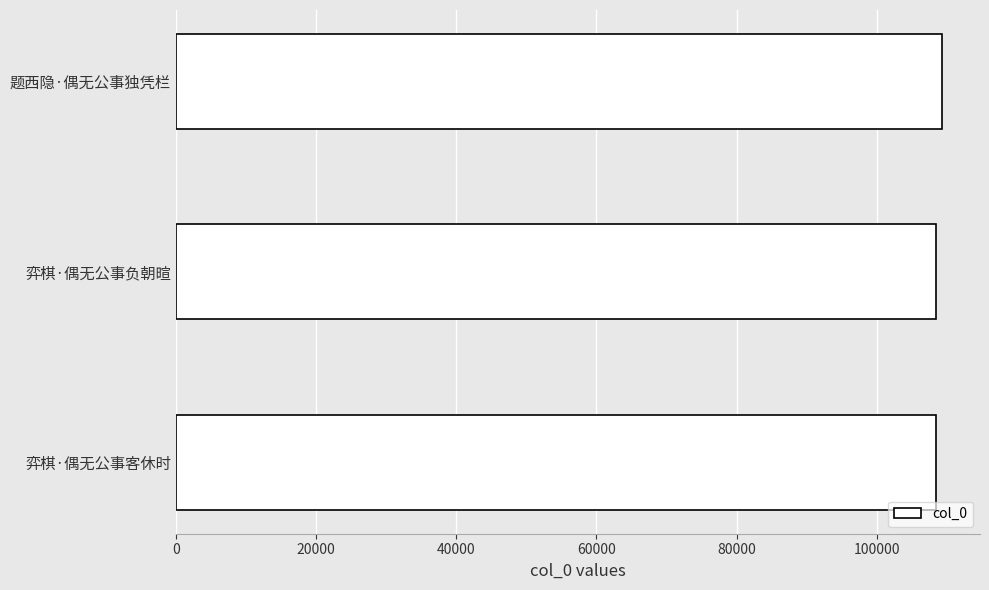

The chart shows a value of 177232 at 弈棋·偶无公事负朝暄. True or false?

False